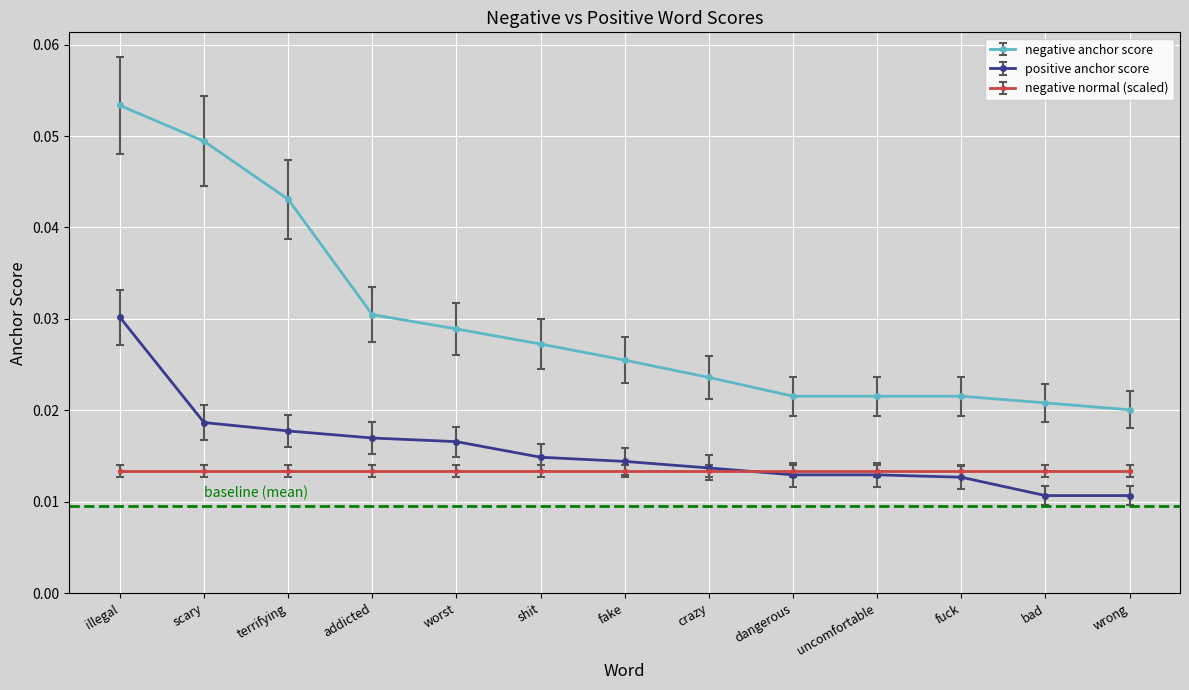

Is it true that negative anchor score equals 0.1 at scary?

False